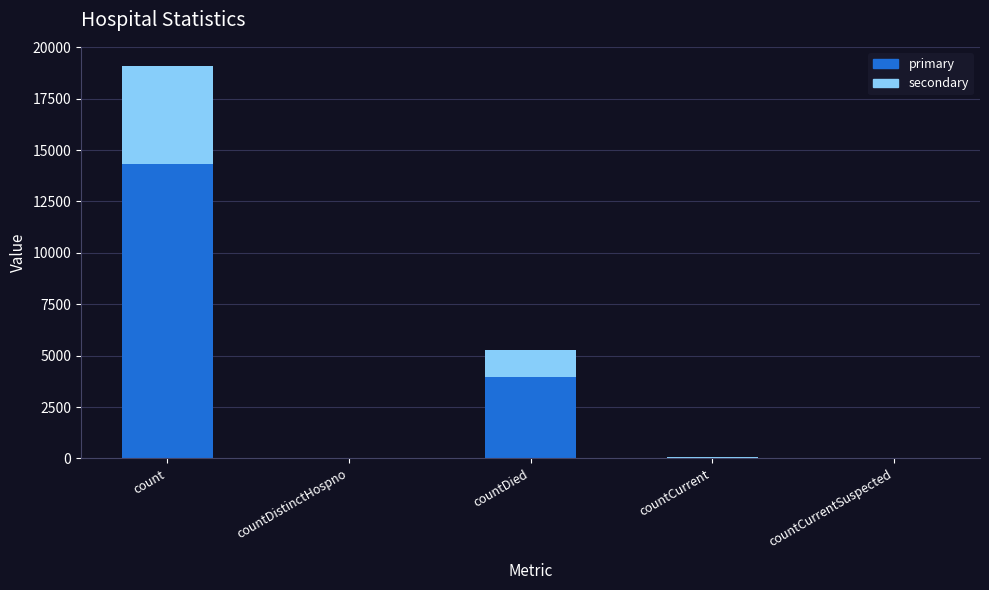

Read the primary value at countCurrent.

40.5